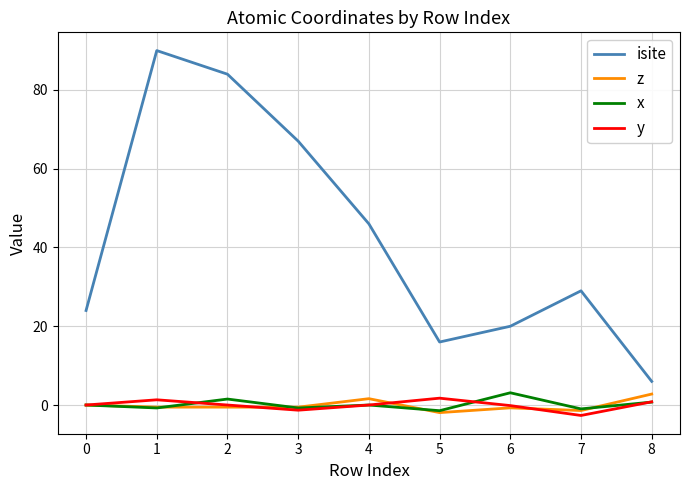

Count the number of data series in this chart.

4